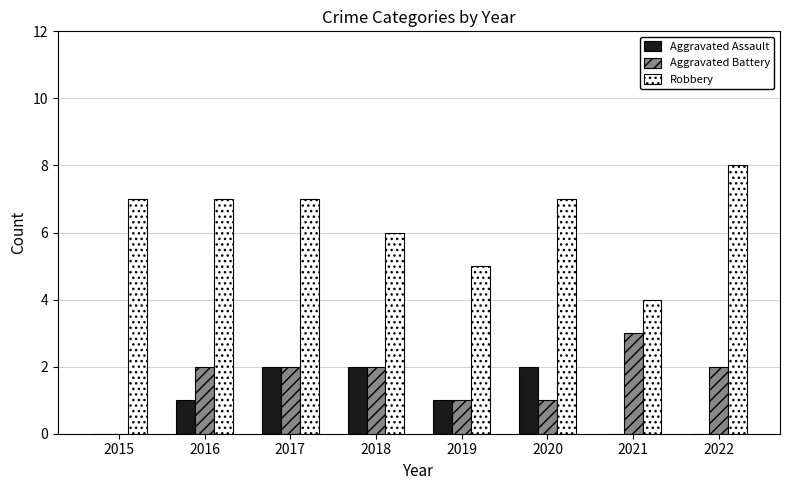

The Aggravated Assault series shows 0 at 2015. True or false?

True